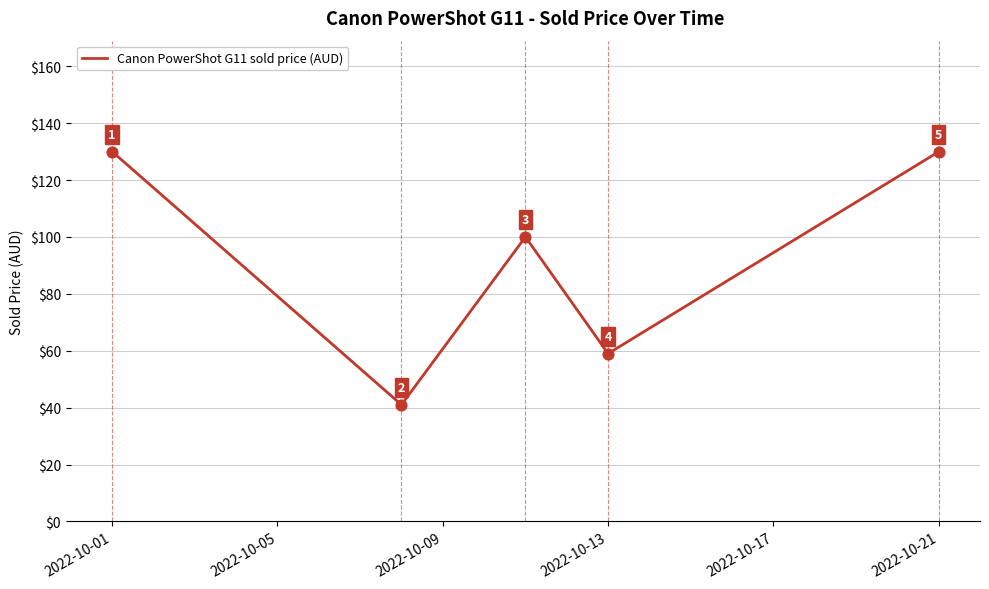

True or false: the data has more than 2 interior local peaks.

False